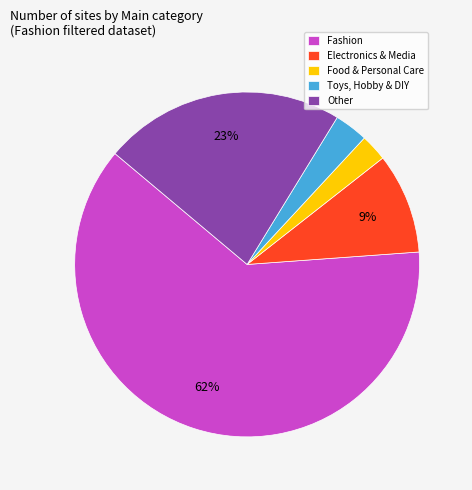

Is there any slice that represents more than half of the pie?

Yes